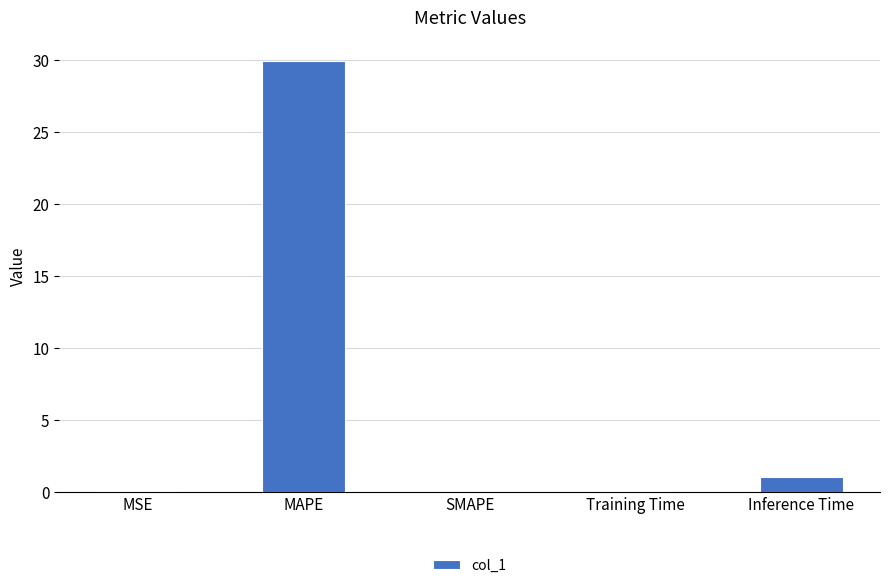

Count the number of data series in this chart.

1